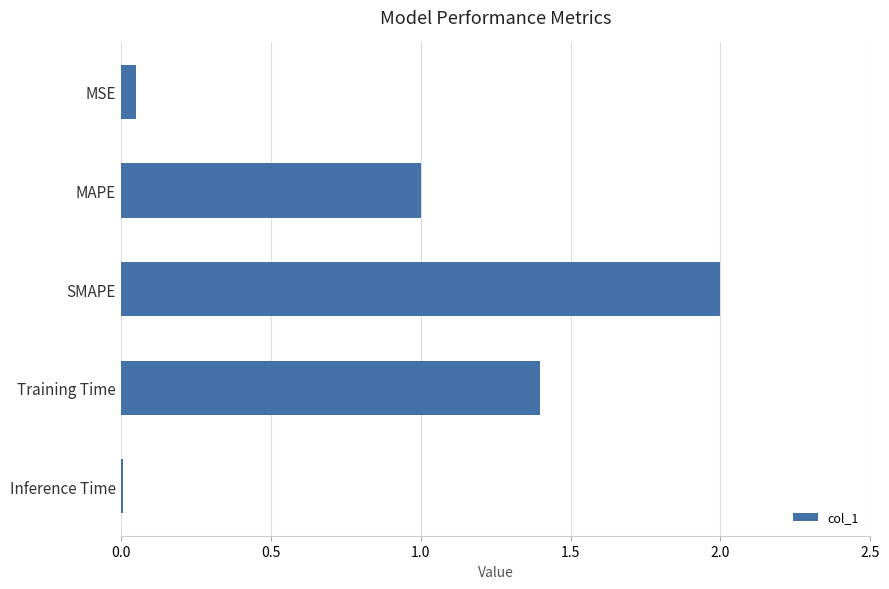

Which category has the highest value across all series?

SMAPE